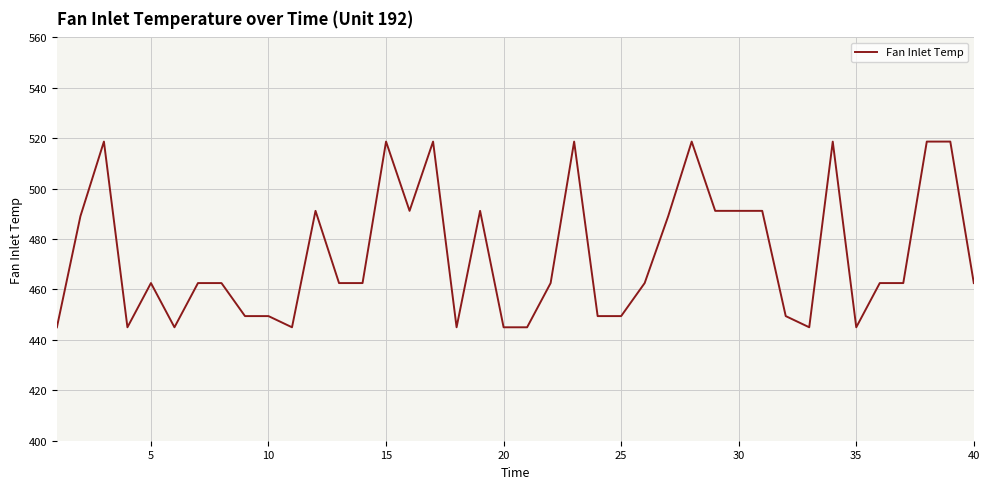

Does the chart display data point markers on the line(s)?

No